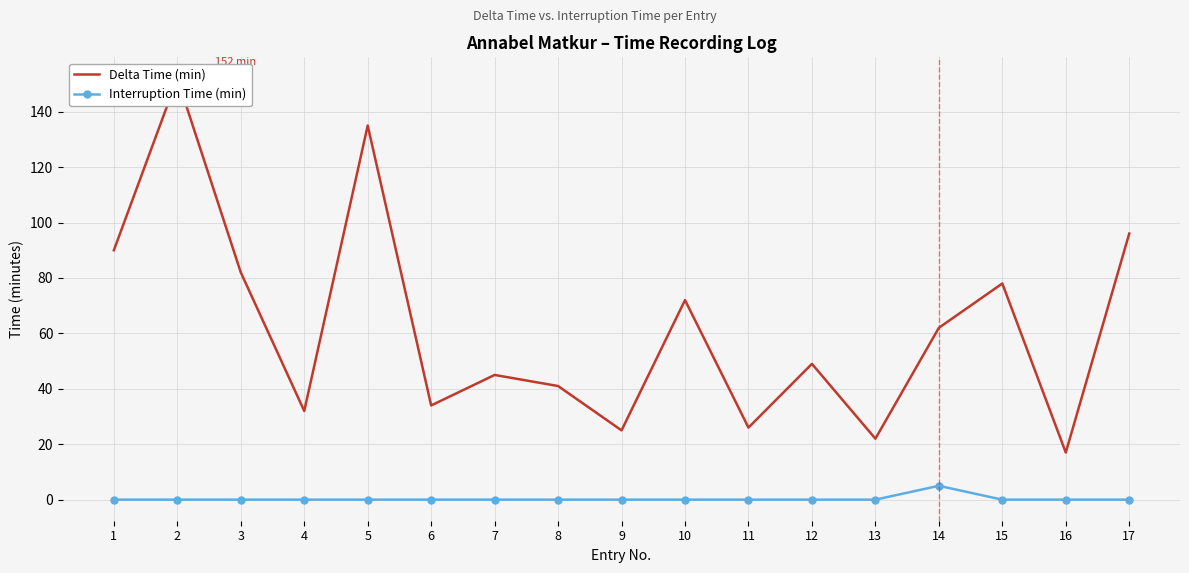

What are all the series names shown in the legend?

Delta Time (min), Interruption Time (min)